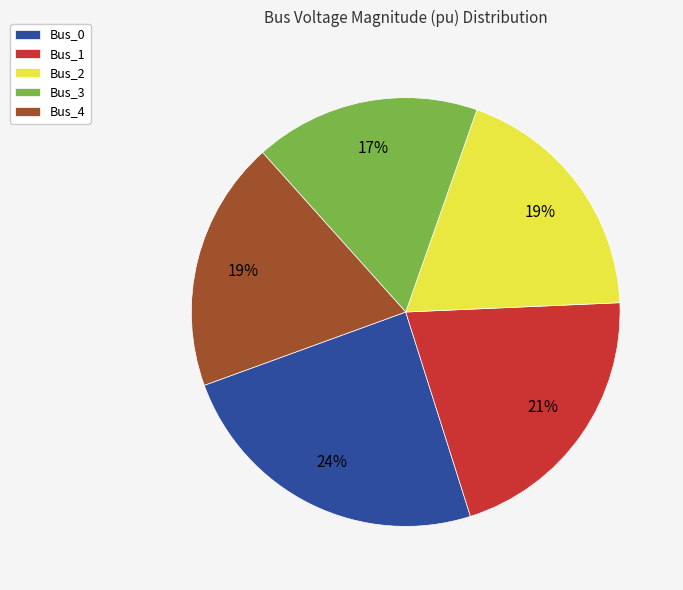

Which category has the biggest portion of the pie?

Bus_0